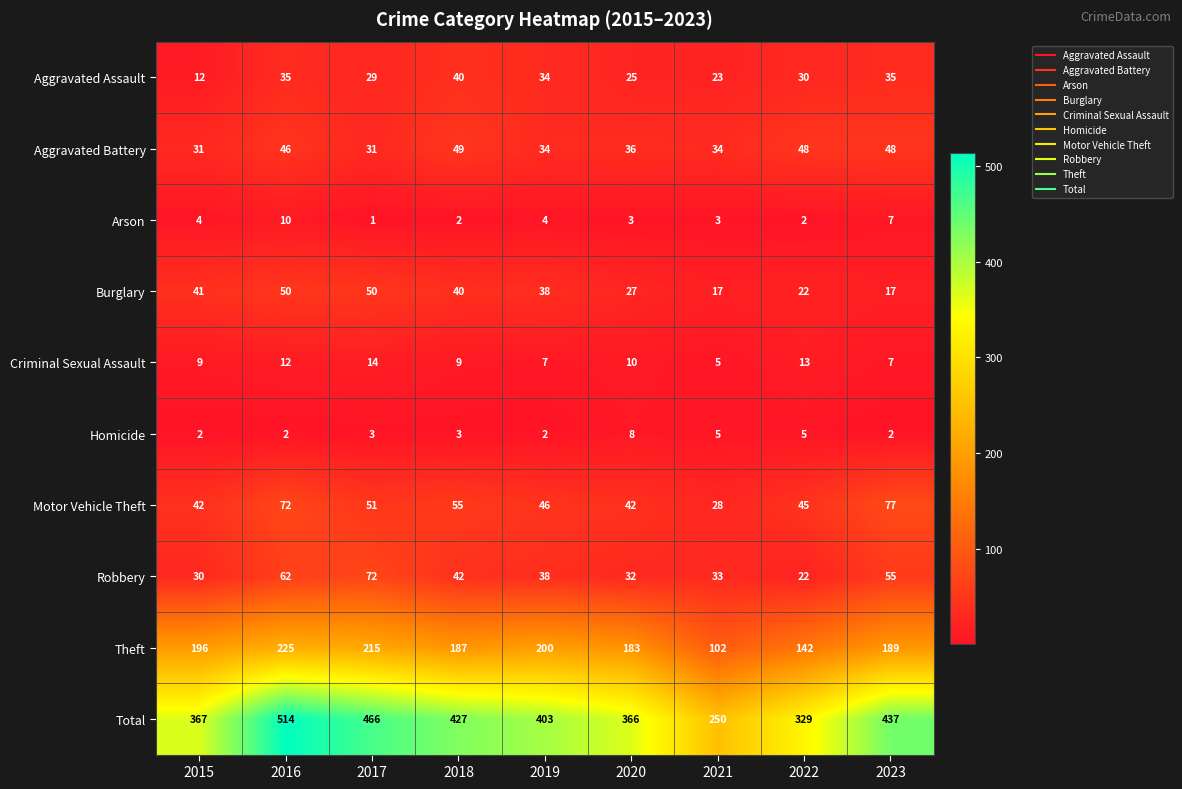

Which category has the lowest value in the Total series?

2021